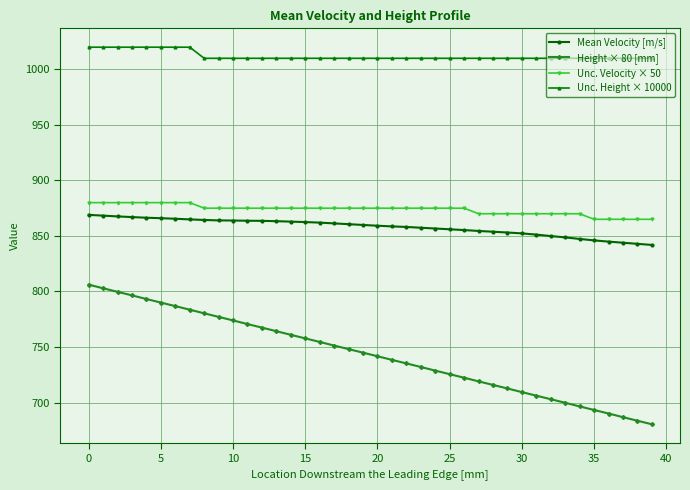

Which series has the largest total across all categories?

Unc. Height × 10000